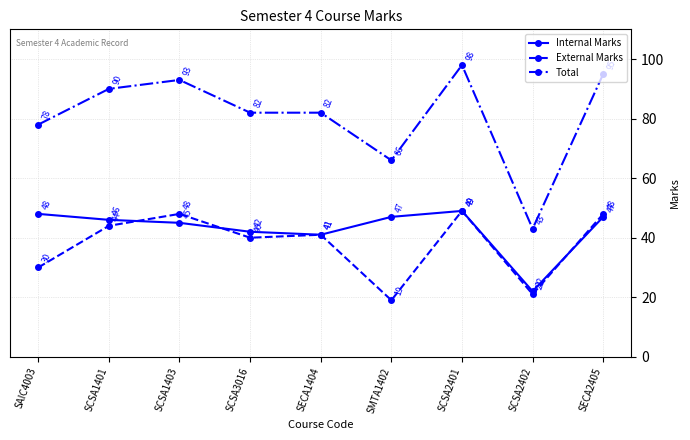

What is the value of the Internal Marks point at the 8th from the left?

22